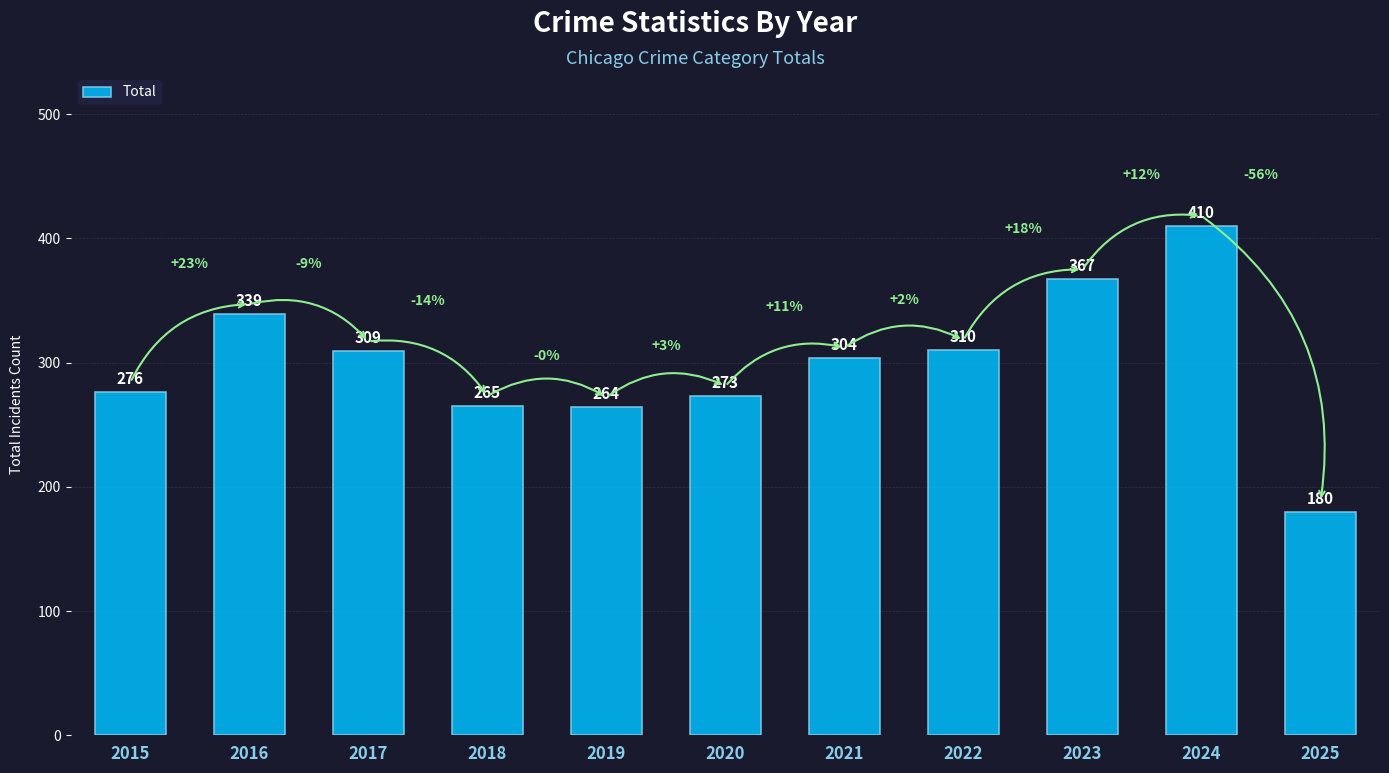

What is the average value?

300